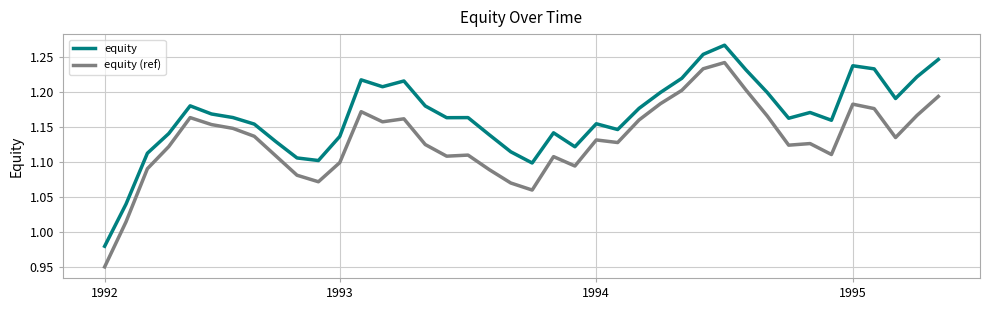

Which series has the widest spread of values?

equity (ref)